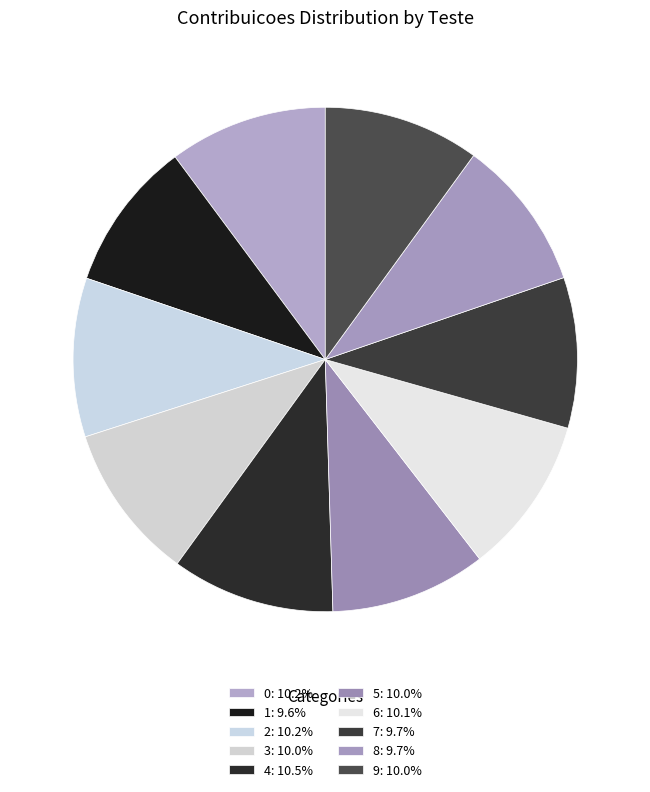

To the nearest percent, what portion does 2 represent?

10%